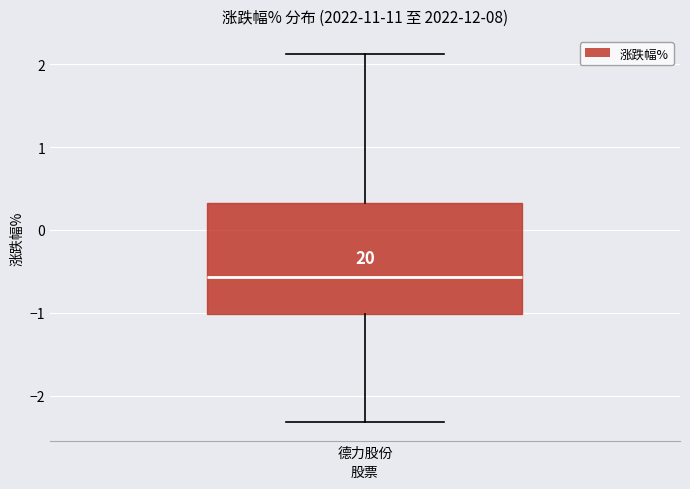

Read this box plot against the y-axis: the position of the median line, the range covered by the box, and the ends of both whiskers. The values are not printed on the chart, so give them approximately, as read against the axis.

median -0.6, box -1.0 to 0.3, whiskers -2.3 to 2.1